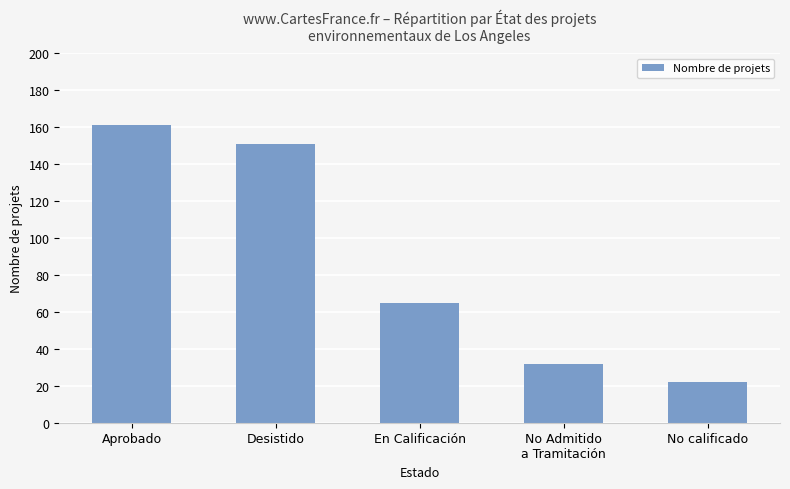

What is the difference between the maximum and minimum values?

139